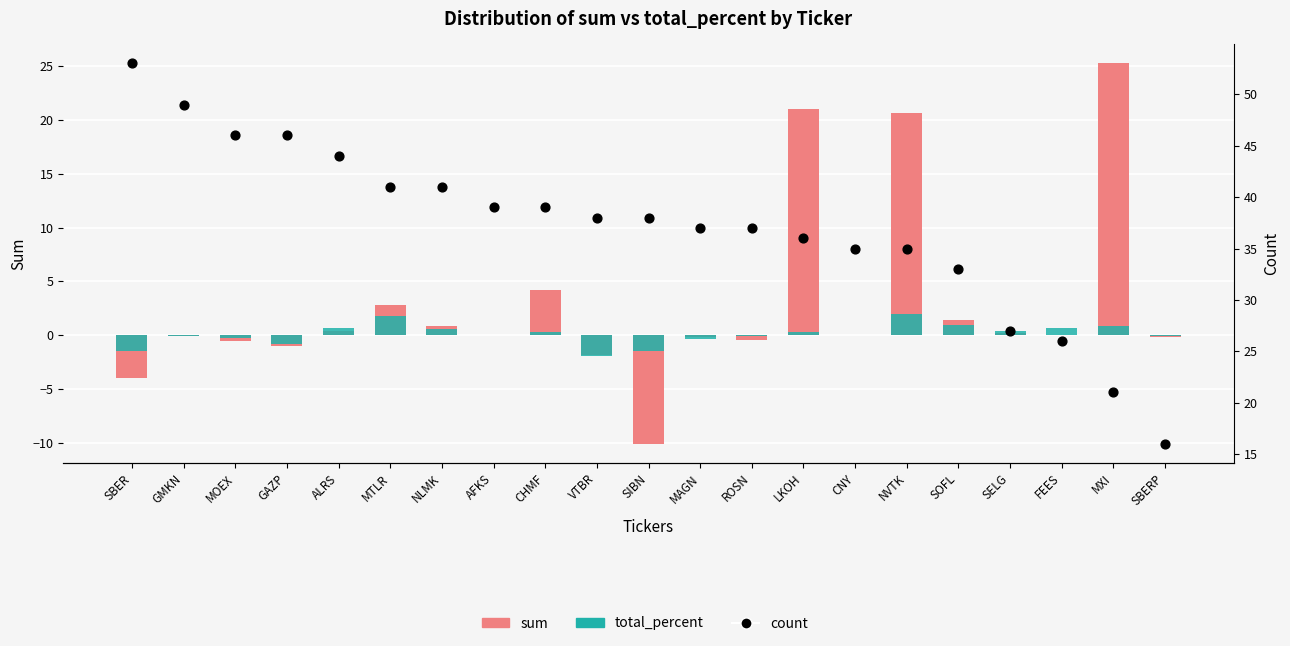

At how many categories does at least one series exceed 4?

21